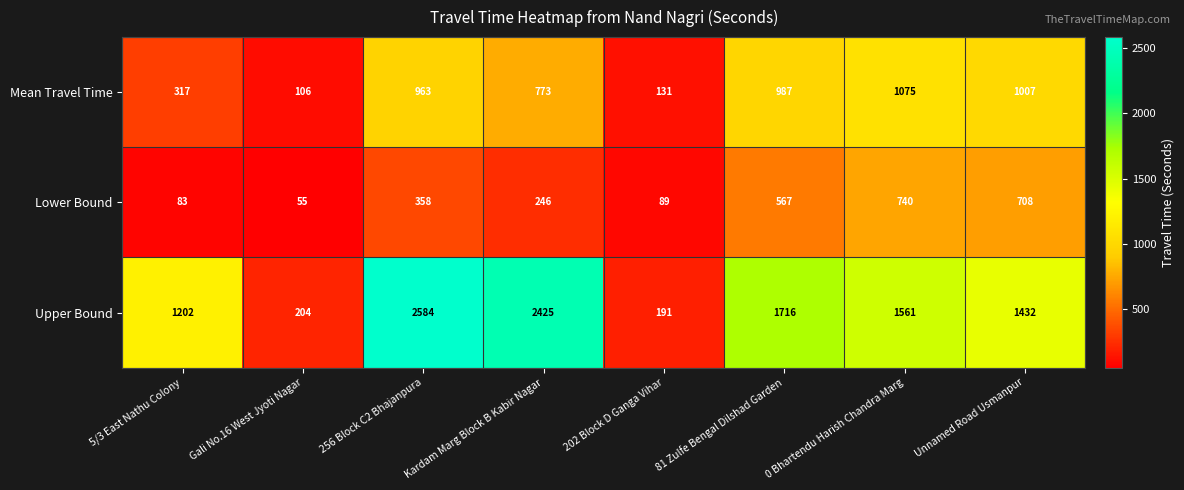

Which series has the largest total across all categories?

Upper Bound